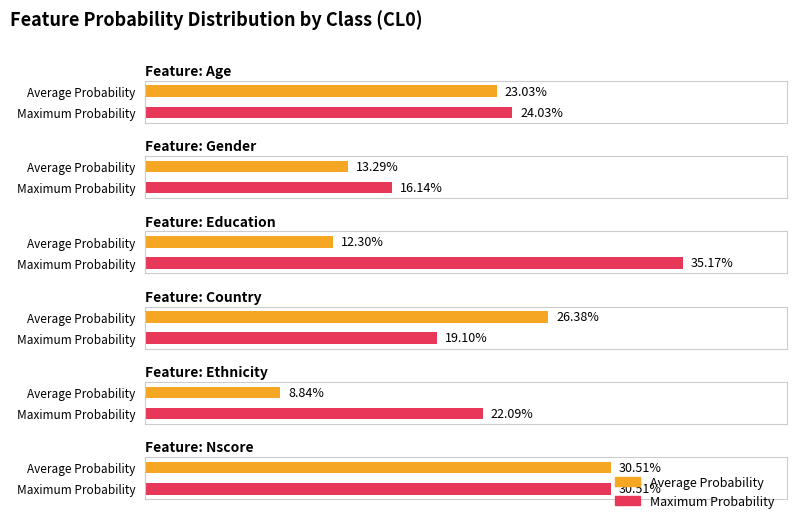

What is the sum of the Maximum Probability values at Education and Nscore?

0.7